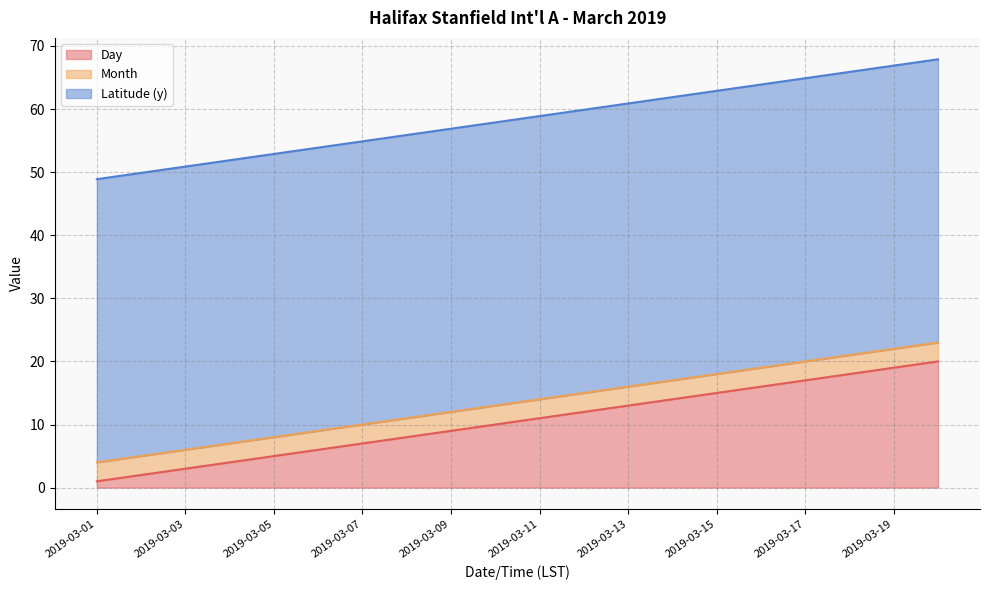

Is the value of Month at 2019-03-05 greater than the value of Latitude (y) at 2019-03-02?

No